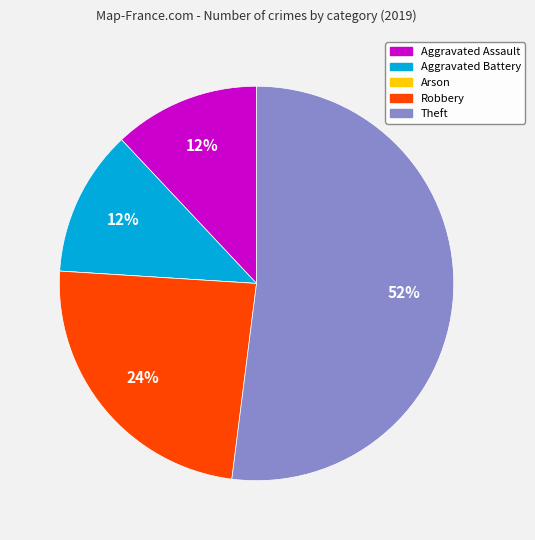

What is the largest slice in the pie chart?

Theft